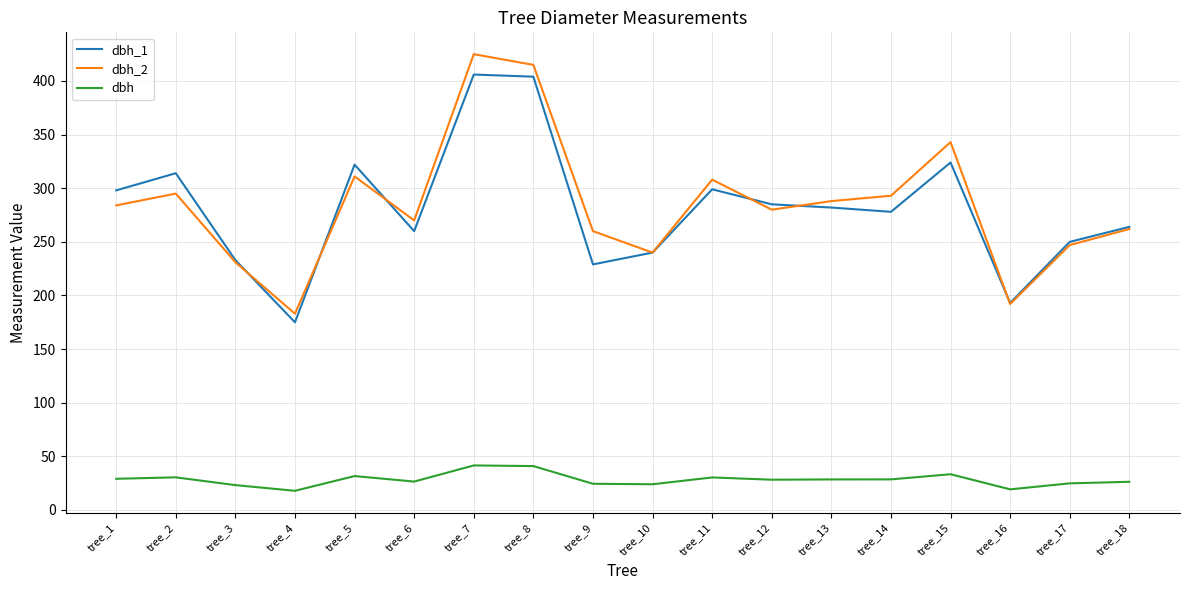

True or false: dbh_2 has more than 1 interior local peaks.

True